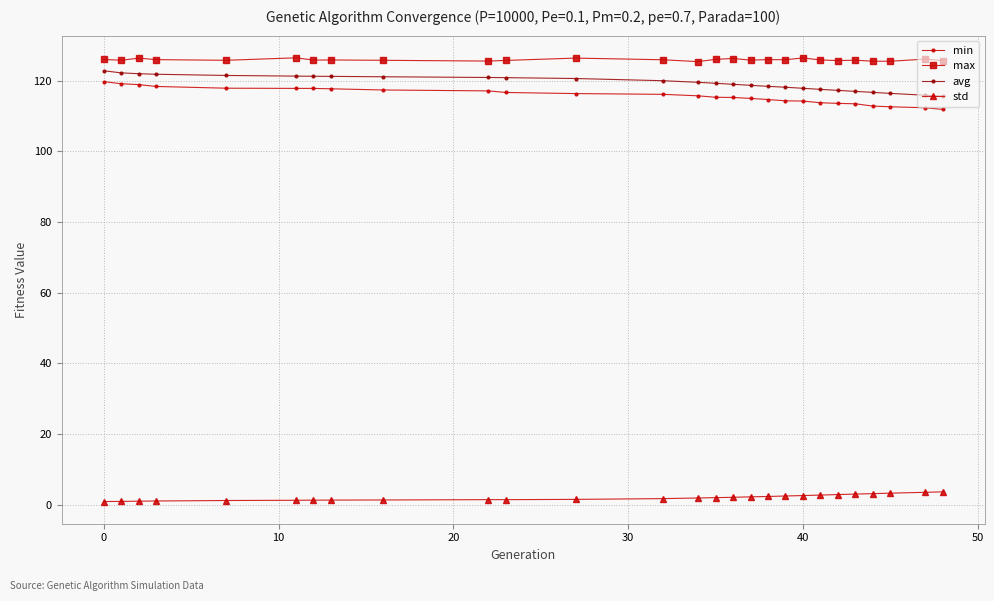

What is the value of the avg point at the 10th from the left?

120.9